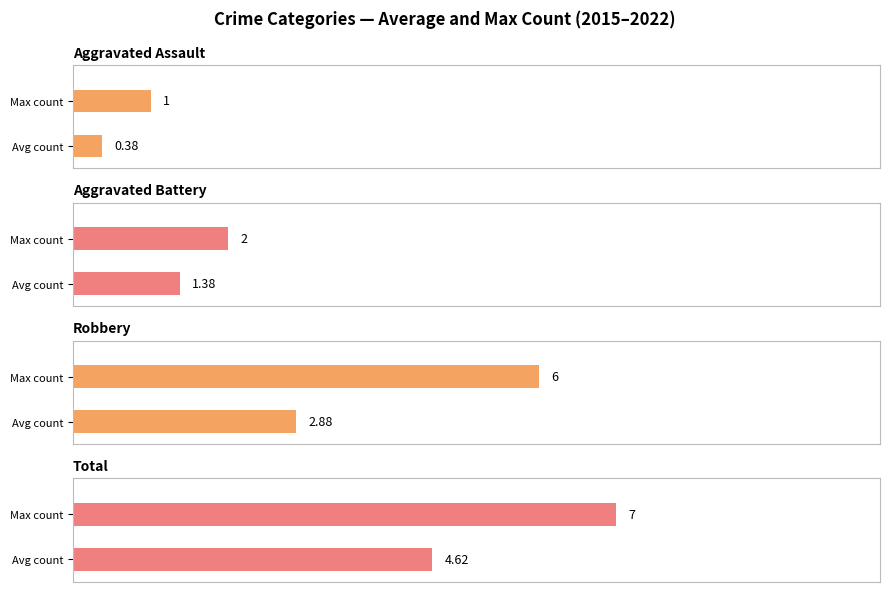

Count the number of categories in the chart.

8